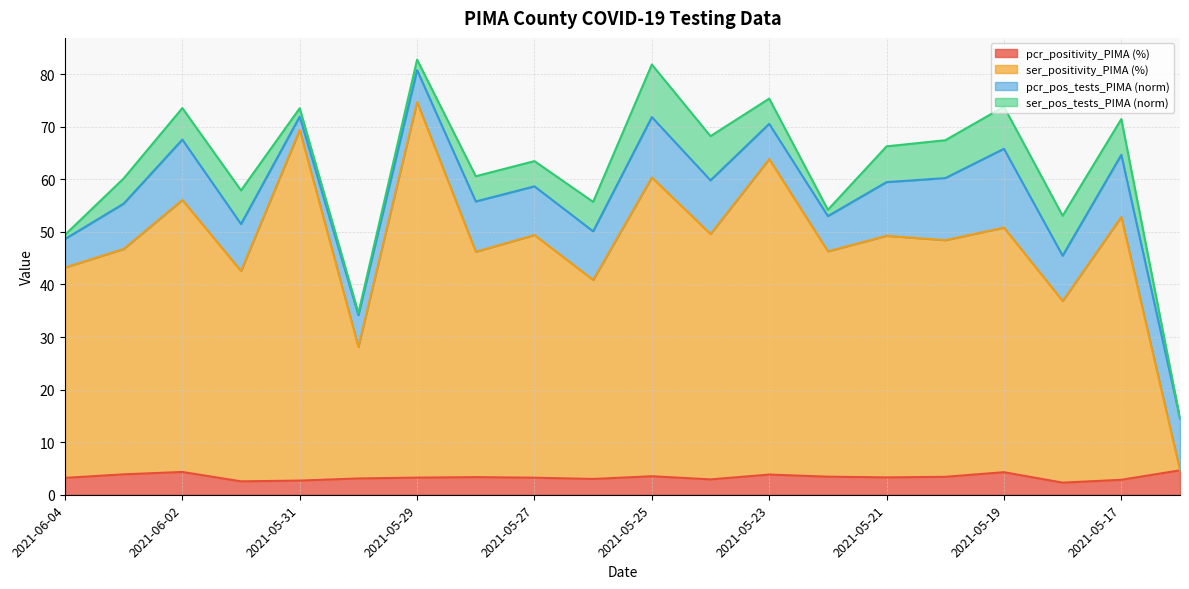

The value of ser_positivity_PIMA at 2021-05-22 is 46.3. True or false?

True